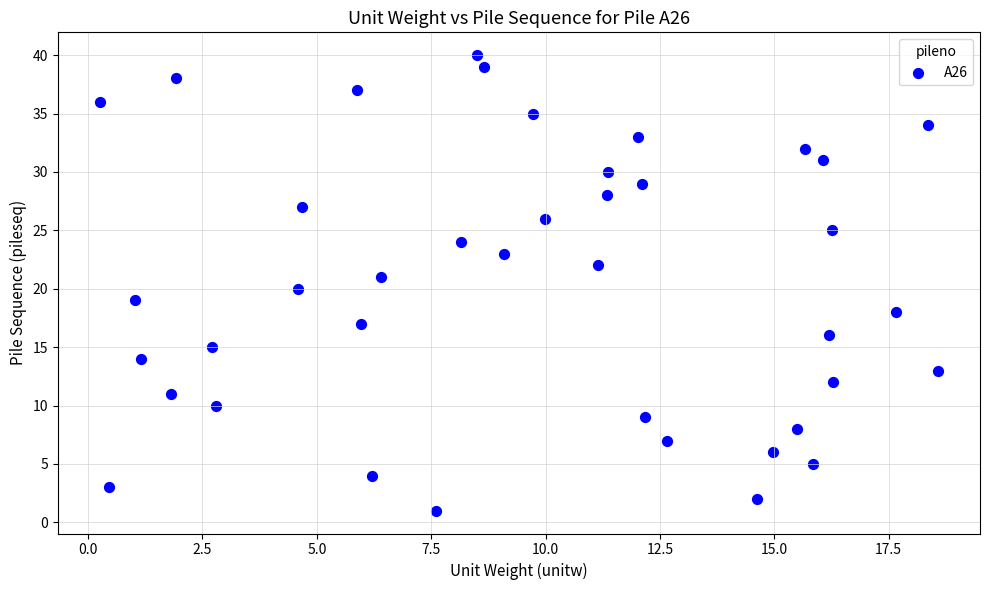

What is the range of Y values (max minus min)?

39